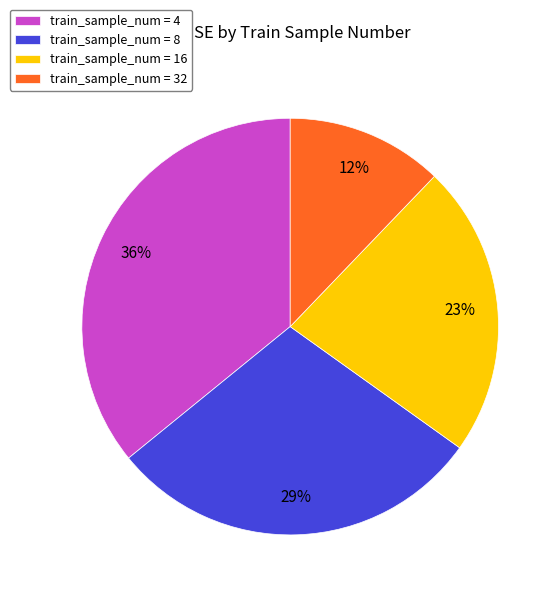

Which slice is the largest?

train_sample_num = 4